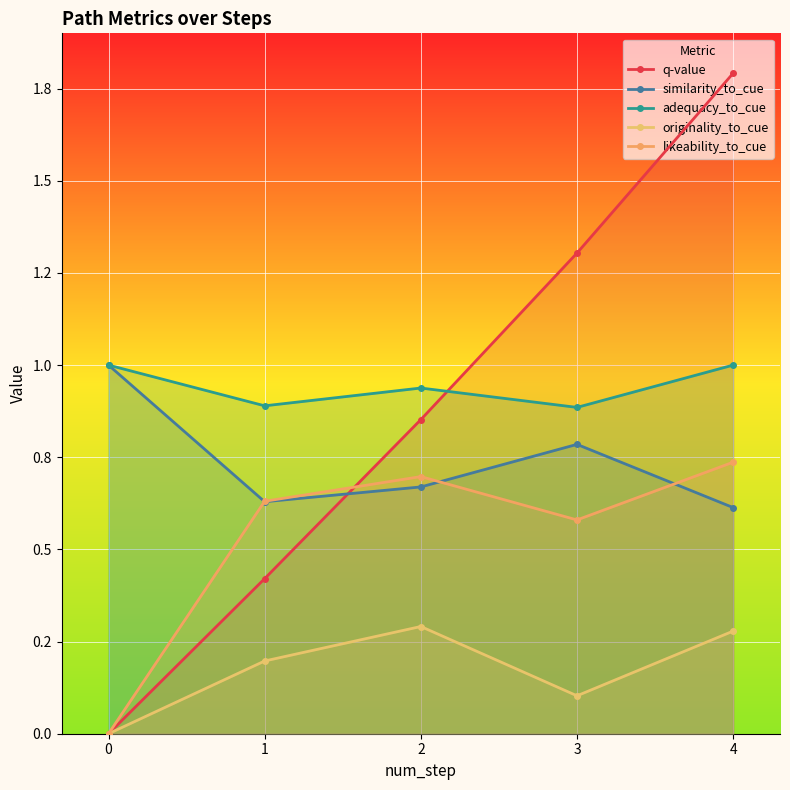

What is the difference between the maximum and second lowest values in the originality_to_cue series?

0.2